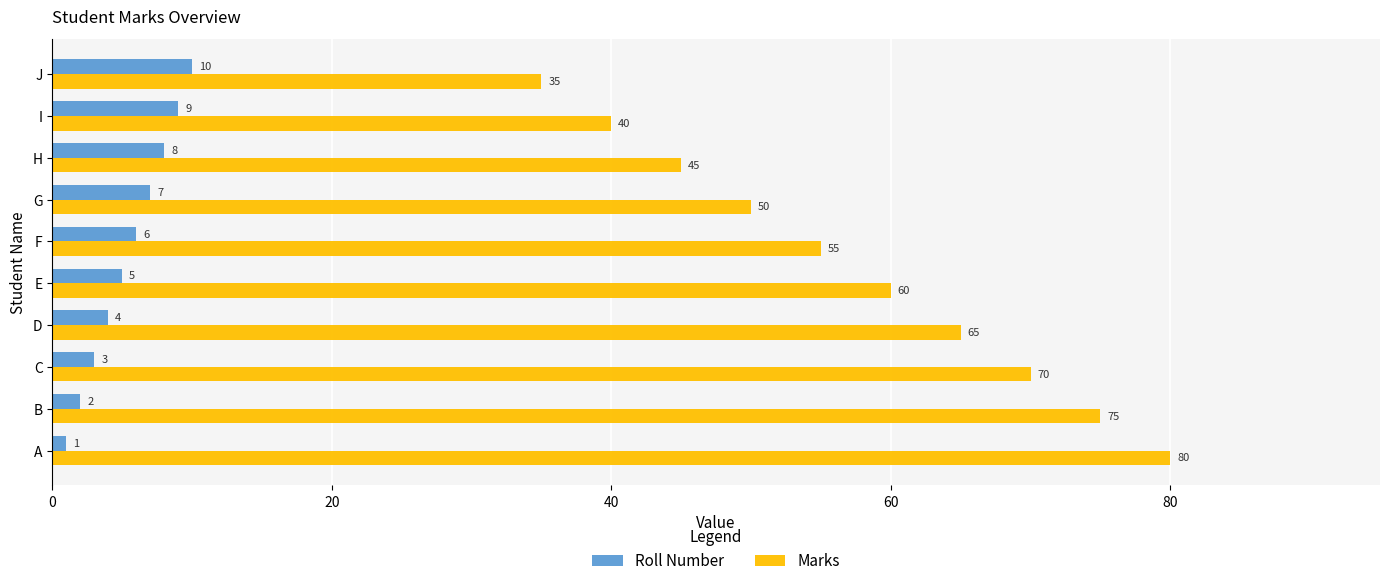

Count the Marks values in the range 45 to 70.

6